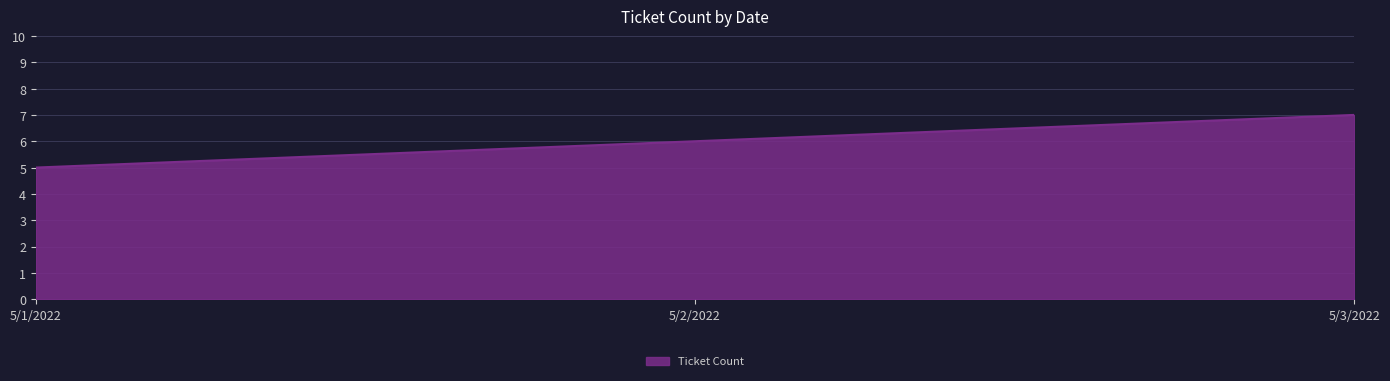

List the labels in order of value, smallest first.

5/1/2022, 5/2/2022, 5/3/2022